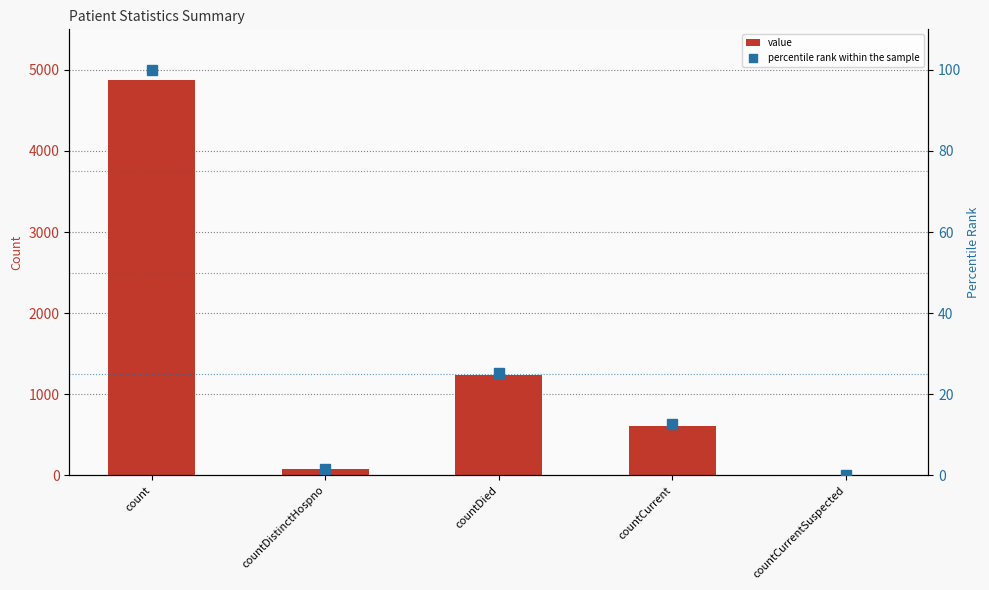

The value of percentile rank within the sample at countDistinctHospno is 1.6. True or false?

True